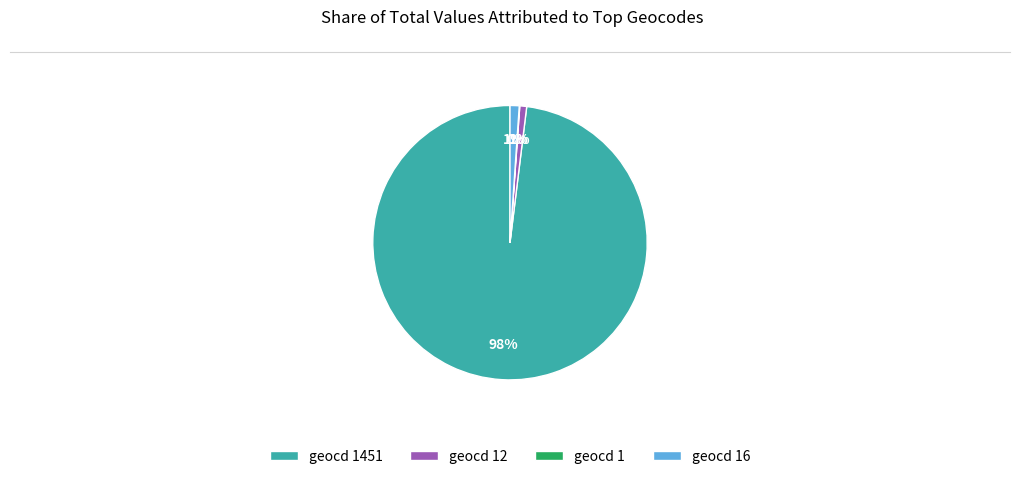

To the nearest percent, what is the difference between the largest and smallest slice percentages?

98%